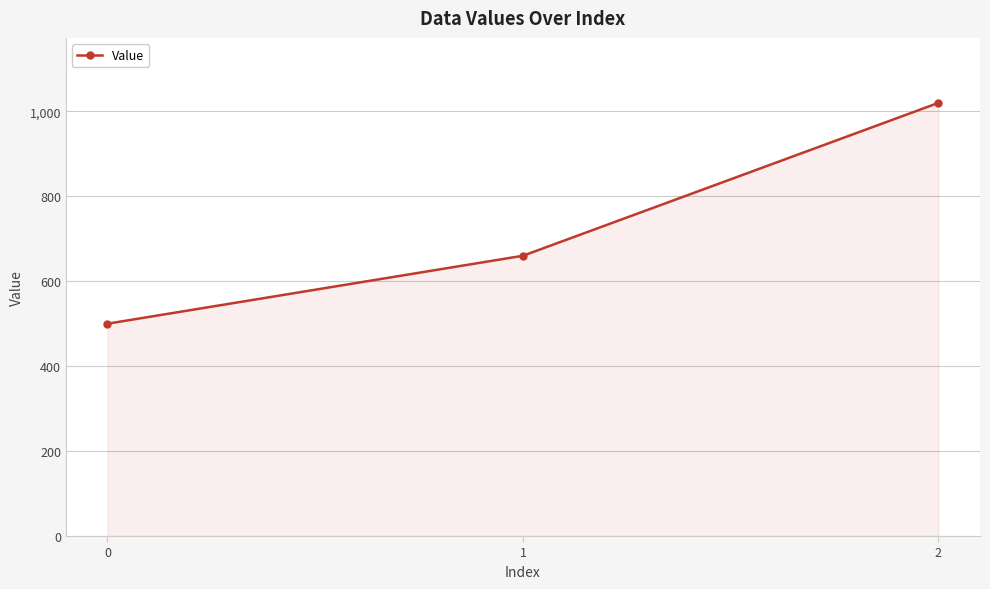

How many distinct data groups are displayed?

1